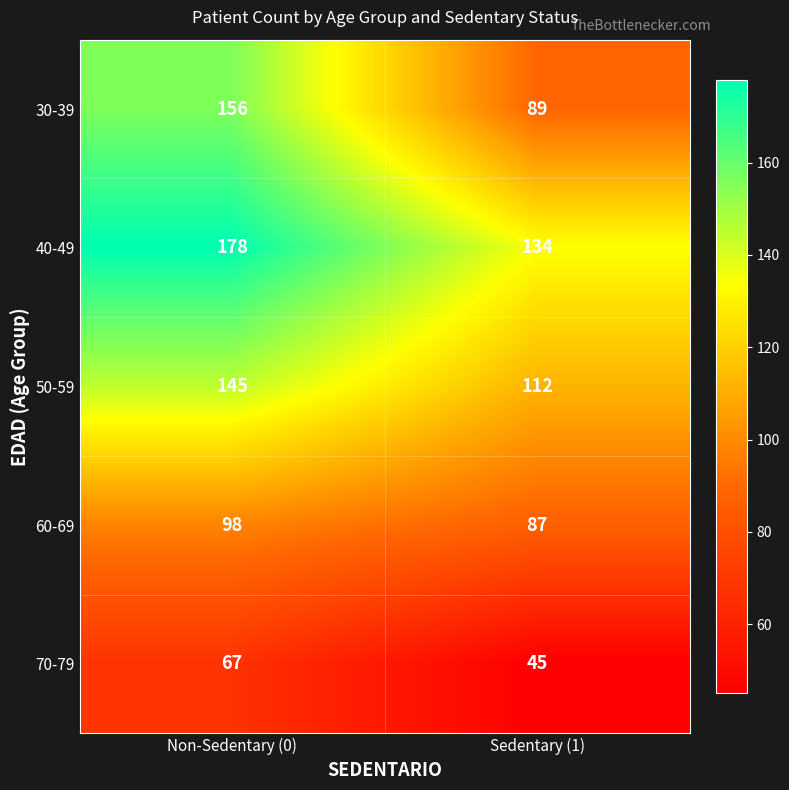

Is the value of 40-49 at Non-Sedentary (0) greater than the value of 30-39 at Sedentary (1)?

Yes